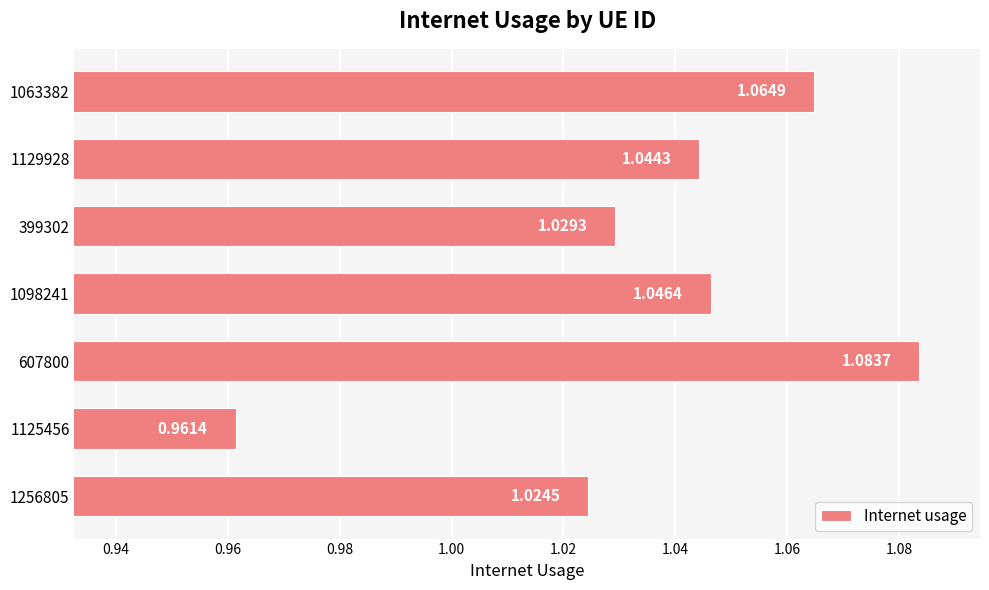

Rank the categories by value from lowest to highest.

1125456, 1256805, 399302, 1129928, 1098241, 1063382, 607800